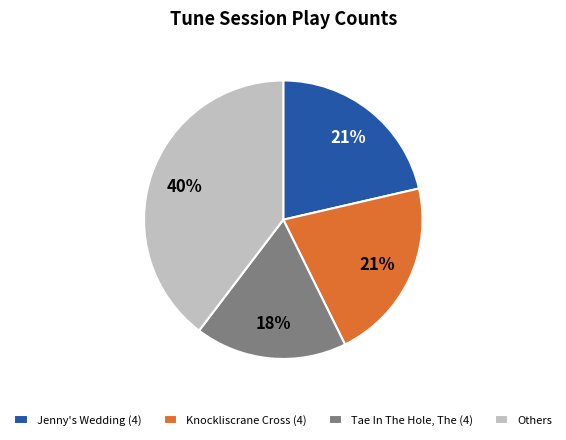

Which category has the smallest portion of the pie?

Tae In The Hole, The (4)